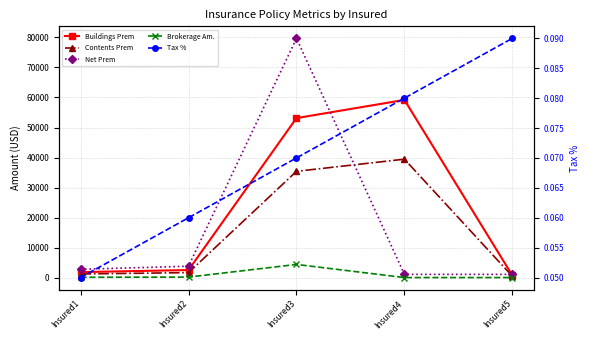

Which label corresponds to the smallest value in the chart?

Insured1